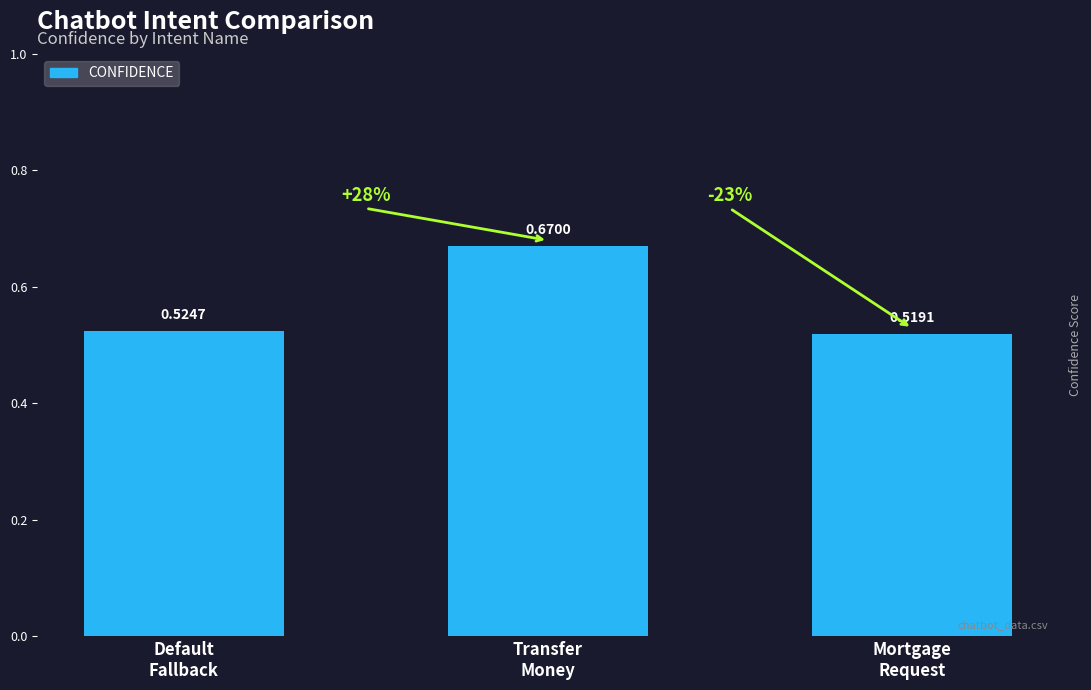

True or false: the data shows 0.3 at Mortgage
Request.

False